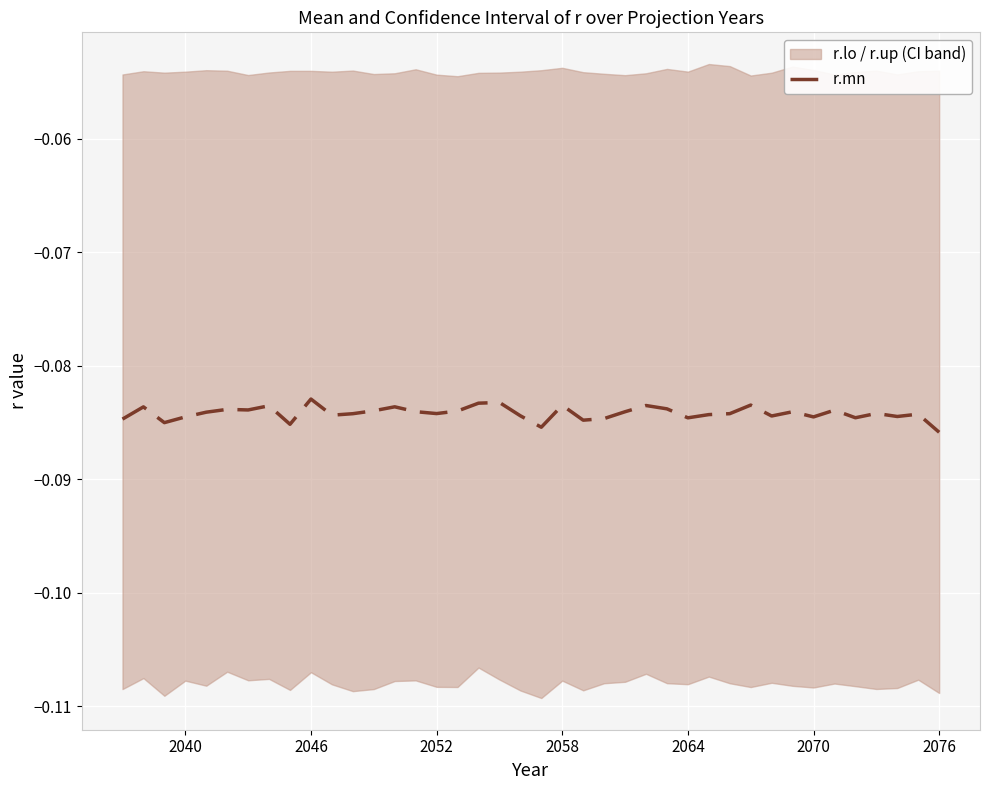

The value at 37 is -0.0. True or false?

False